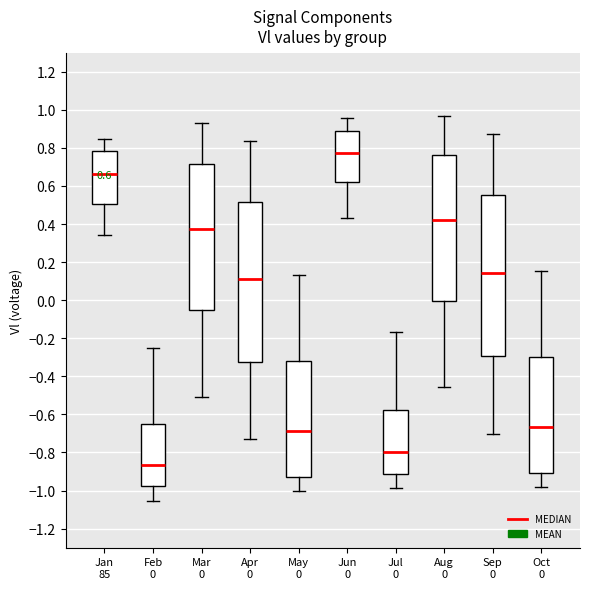

Which box's median line is the highest?

Jun 0